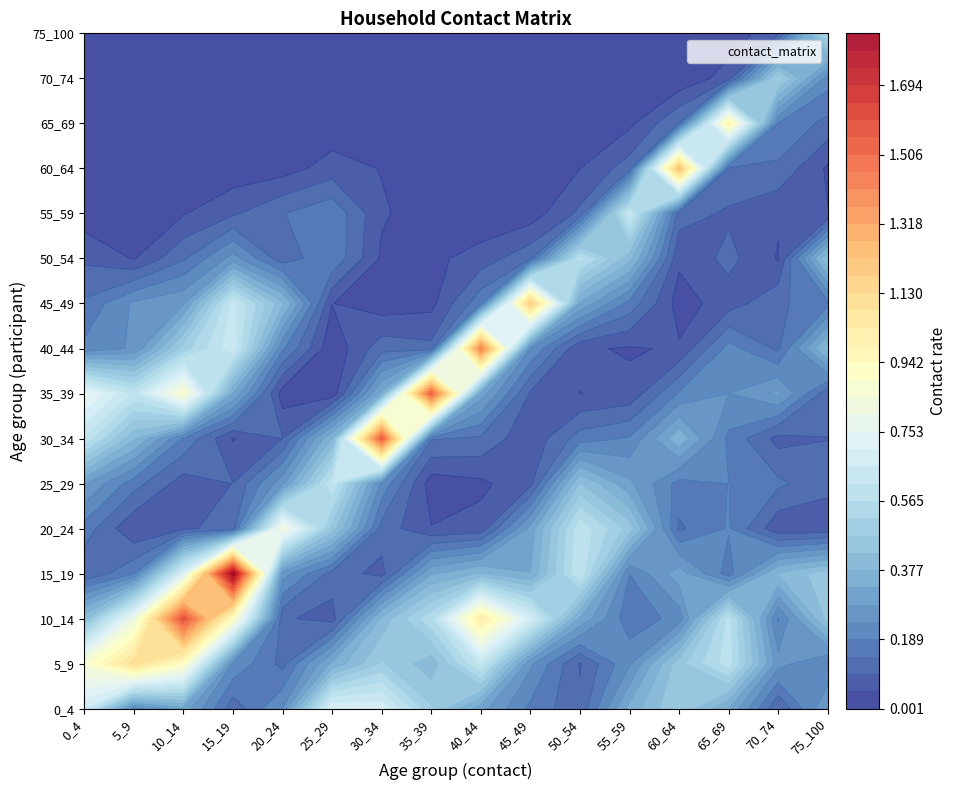

The value of 60_64 at 75_100 is 0.1. True or false?

False